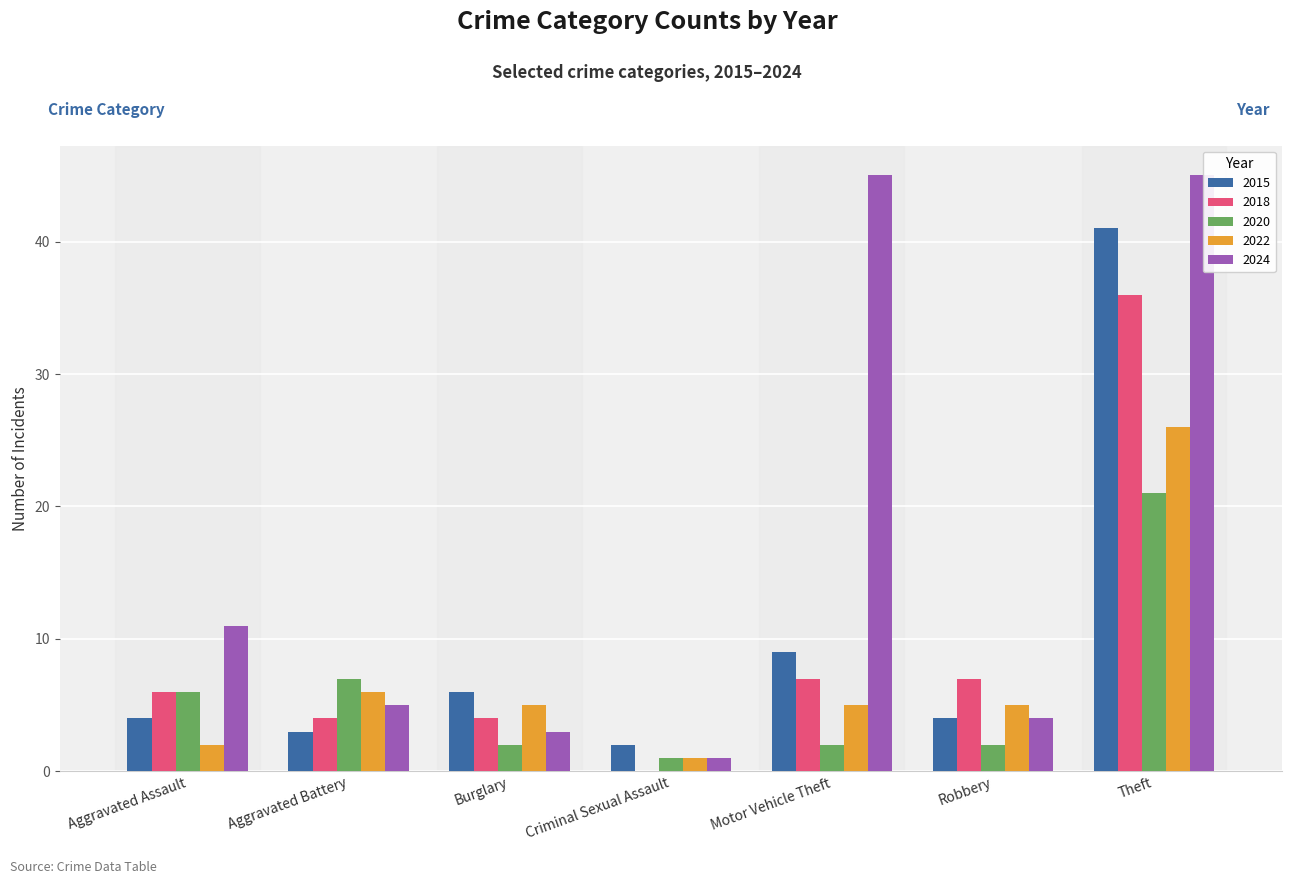

The 2018 series shows 2 at Aggravated Assault. True or false?

False